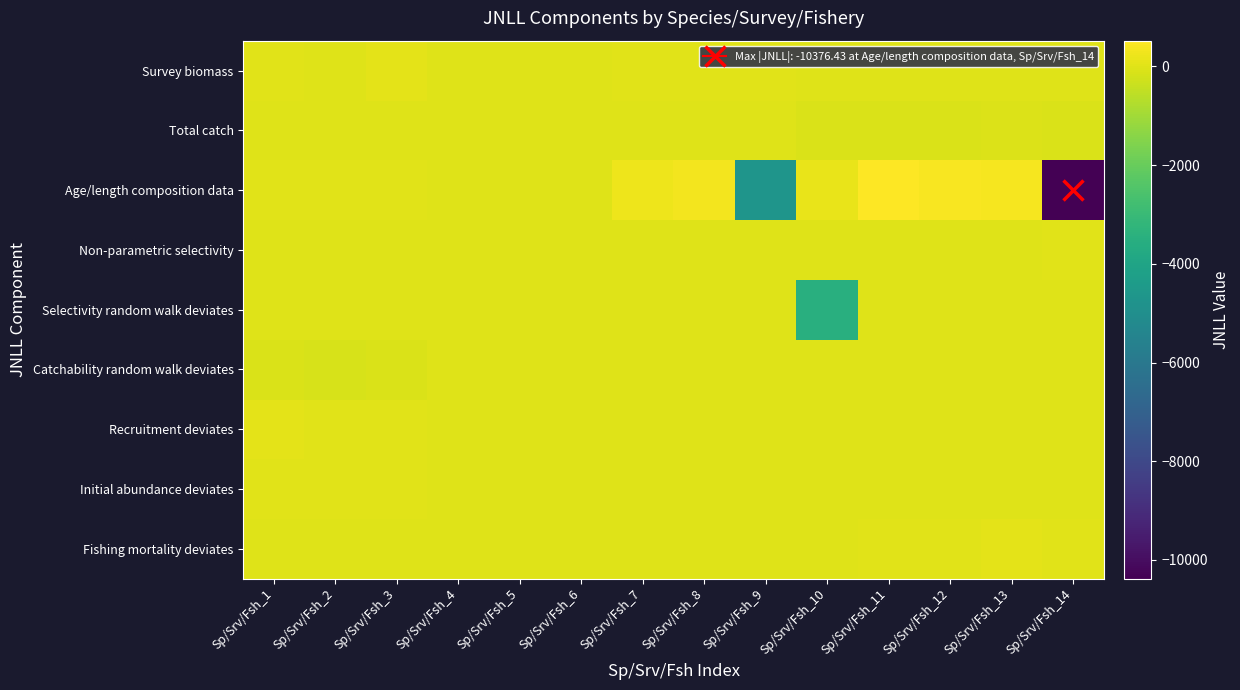

Between Sp/Srv/Fsh_2 and Sp/Srv/Fsh_10, which is larger?

Sp/Srv/Fsh_10